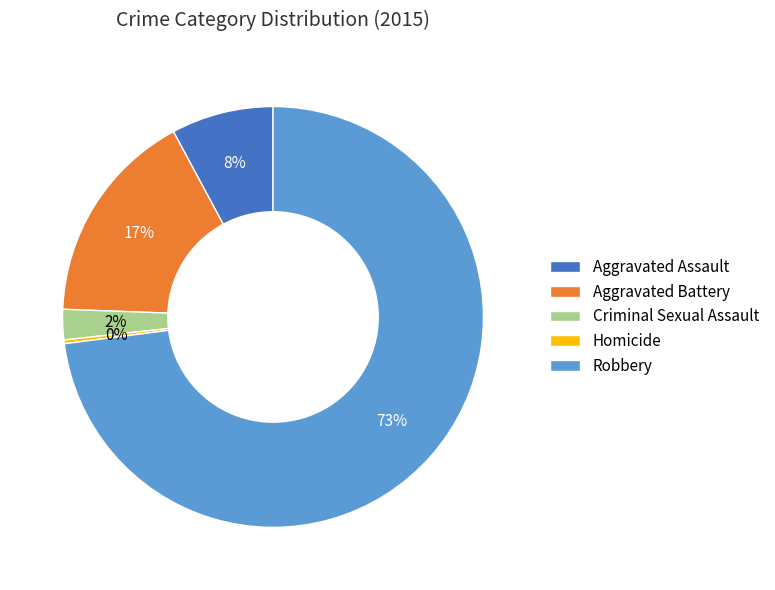

What is the smallest slice in the pie chart?

Homicide